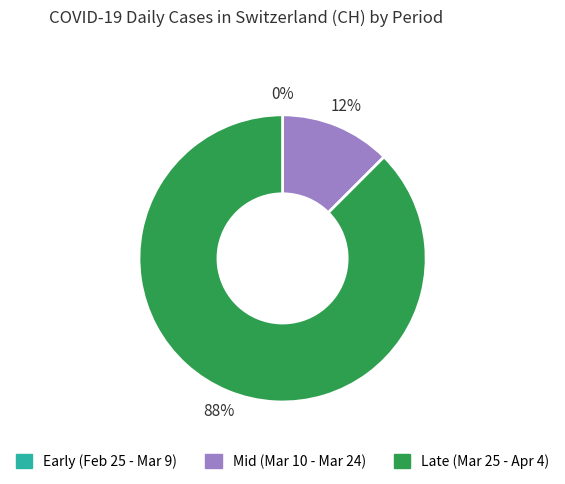

The 2020-04-01 slice represents 19% of the pie. True or false?

False